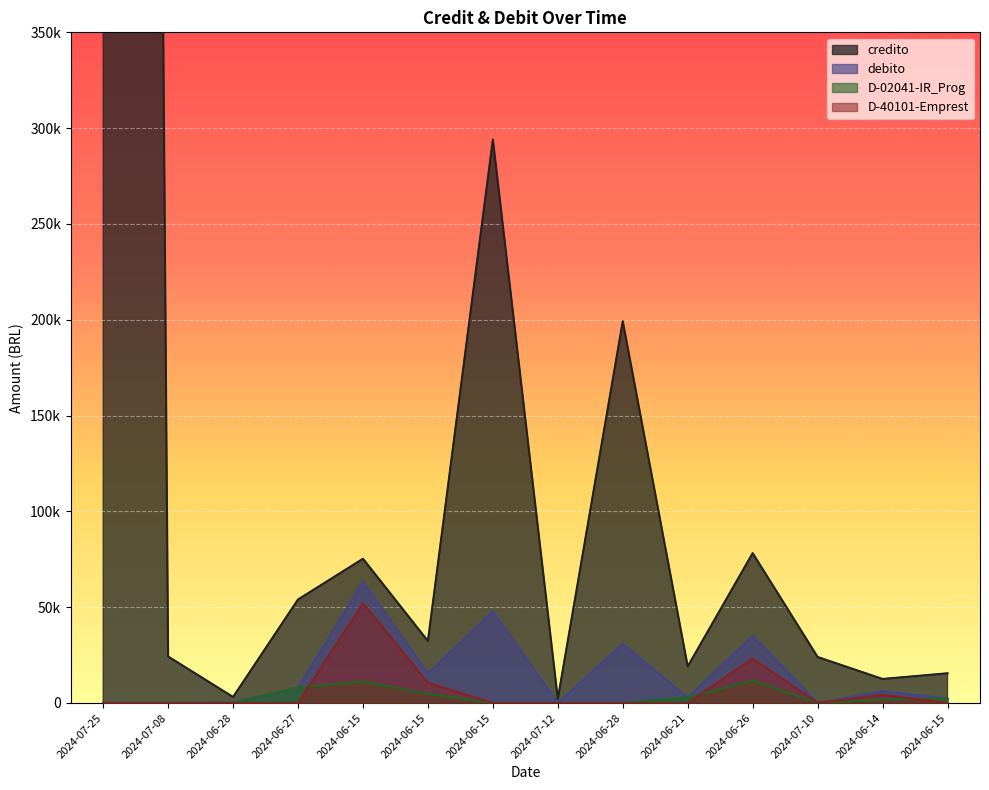

Is it true that D-02041-IR_Prog equals 2861.4 at 2024-06-21?

True